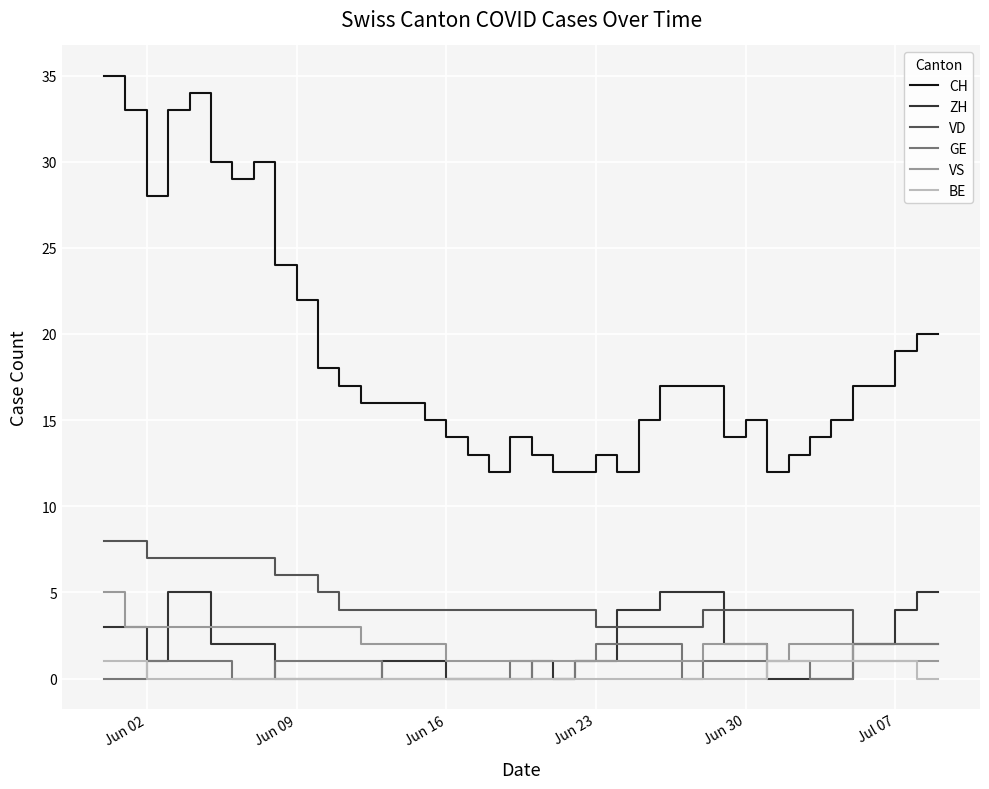

What is the lowest value of the CH series?

12